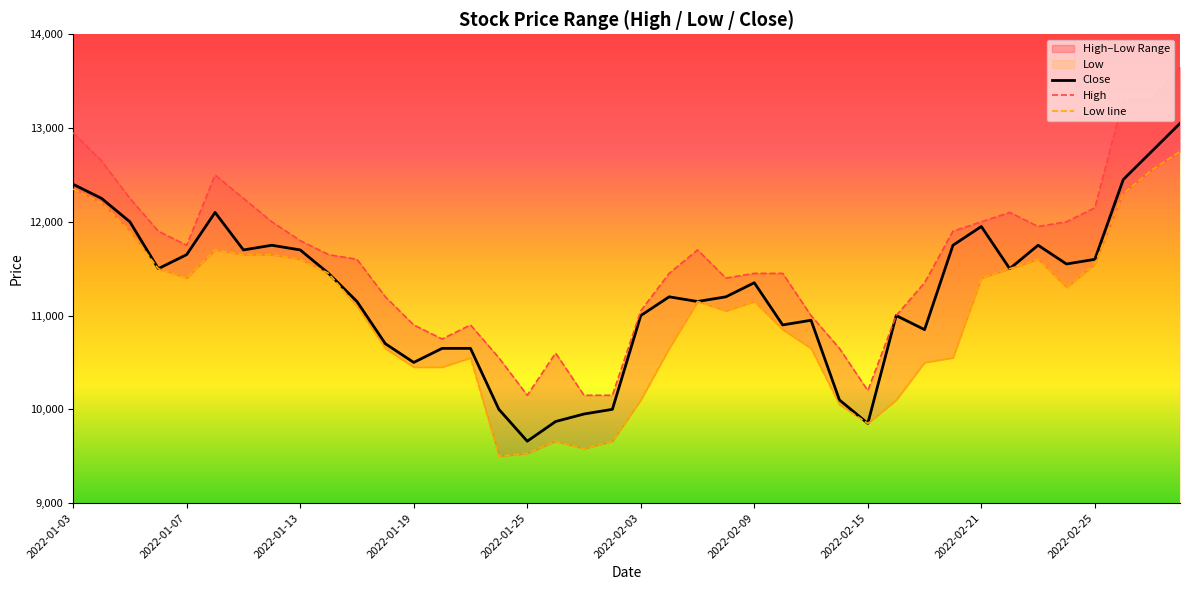

True or false: High and Low intersect in this chart.

False